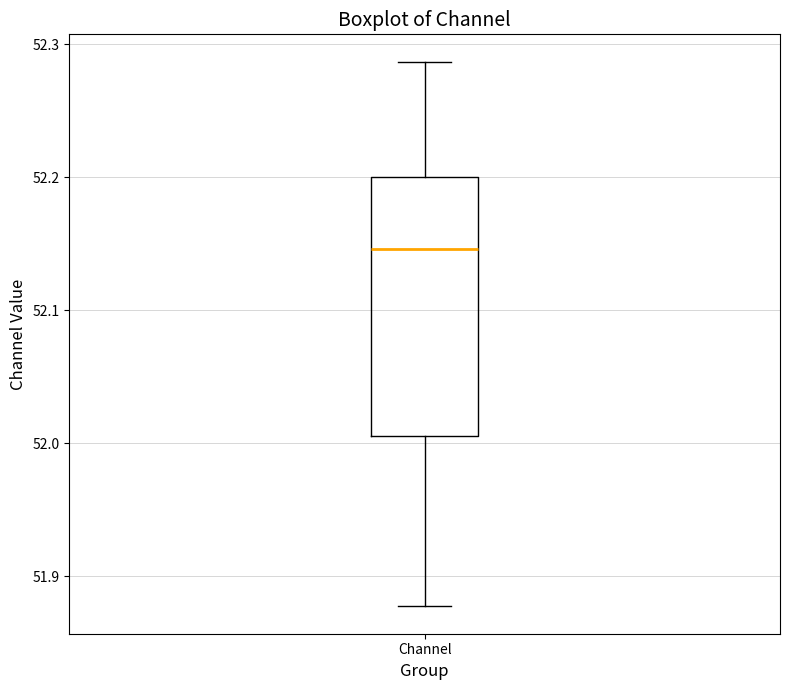

Transcribe this box plot: give where the median line is, the range the box spans, and where the two whiskers end, as read against the y-axis. The values are not printed on the chart, so give them approximately, as read against the axis.

median 52.15, box 52.01 to 52.20, whiskers 51.88 to 52.29